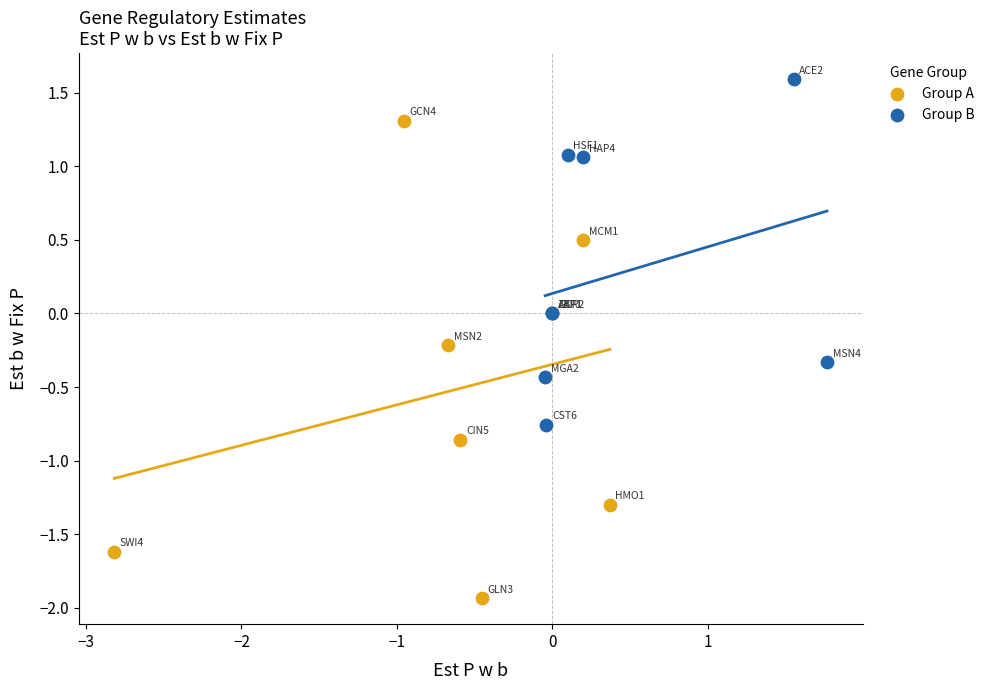

Which series contains the lowest Y value?

Group A